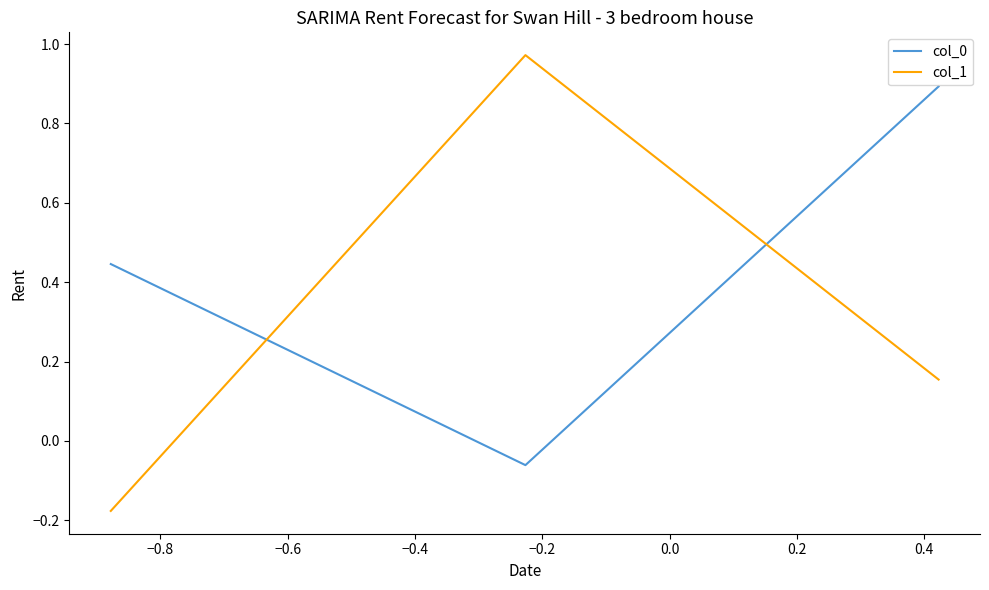

Which series has the largest range (max minus min)?

col_1